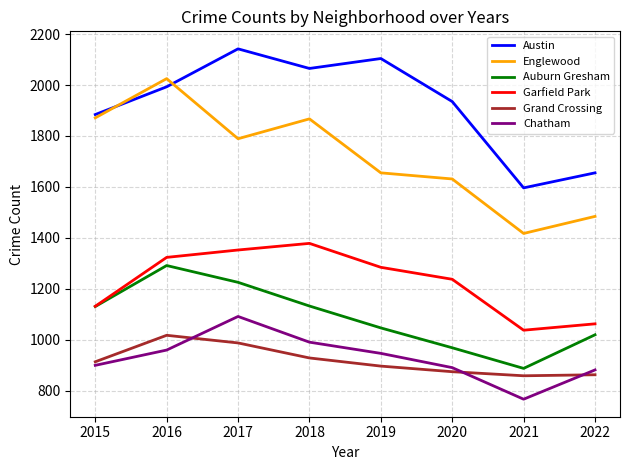

Where is Chatham nearest to the value 928?

2019